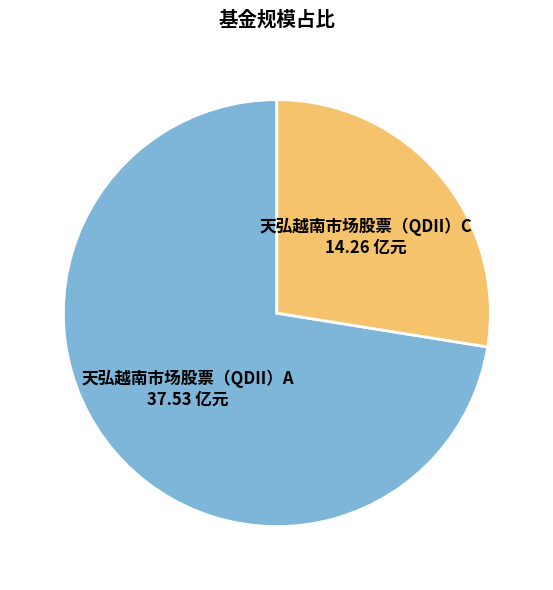

Is it true that 天弘越南市场股票（QDII）A is 72% of the pie?

True